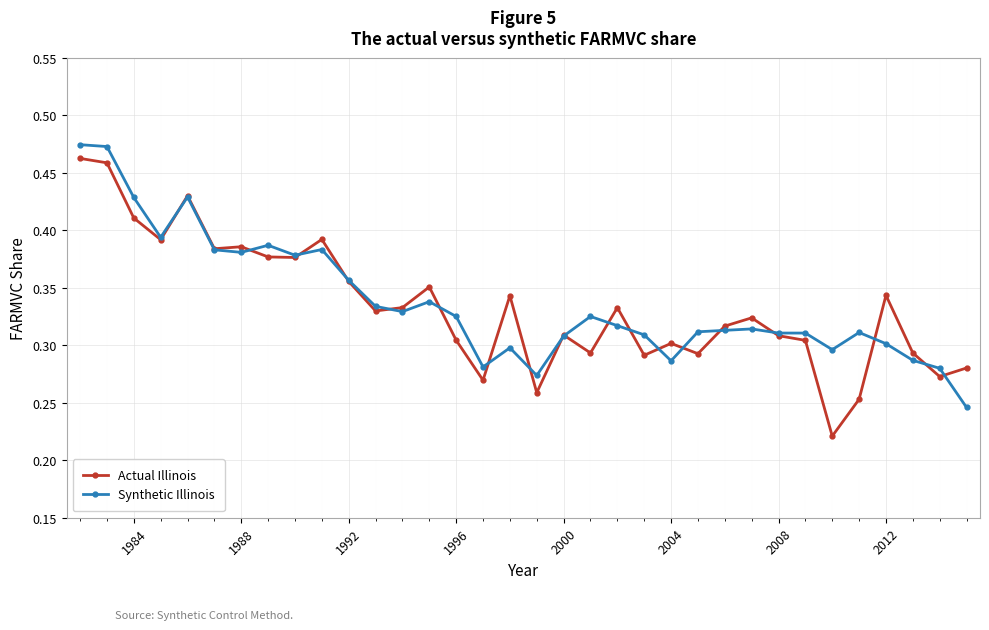

Count the Actual Illinois values in the range 0 to 1.

34